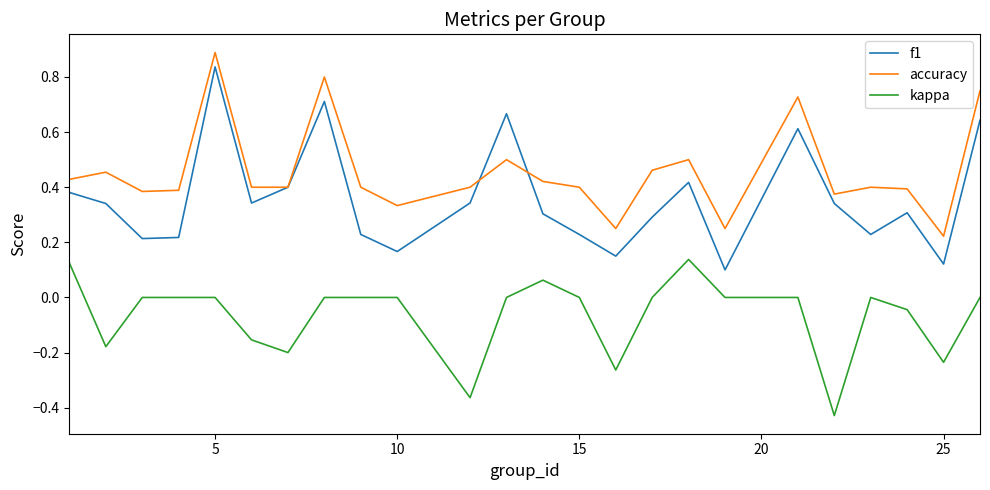

What is the maximum value for accuracy?

0.9